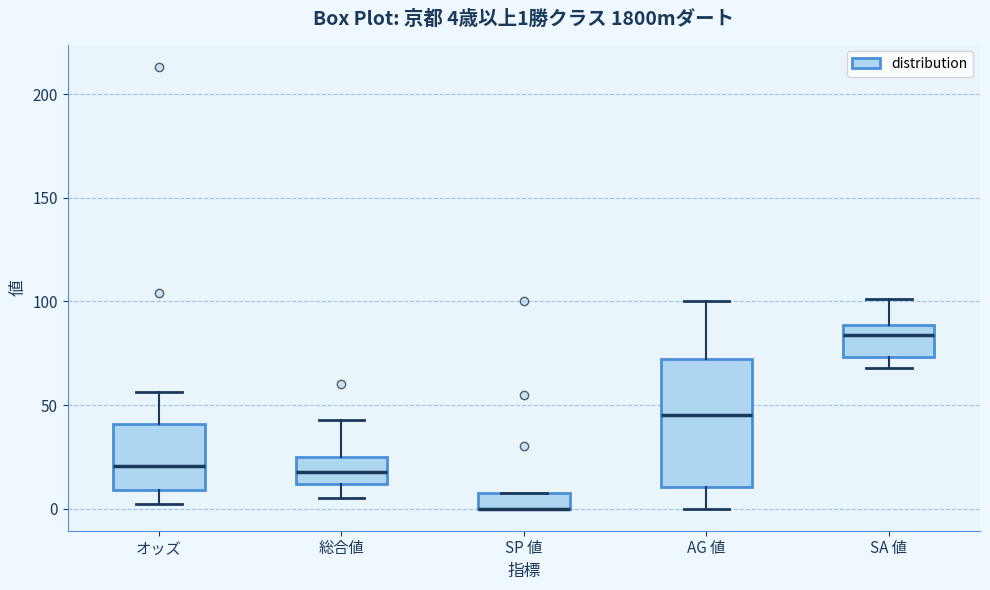

Comparing the boxes themselves (not the whiskers), which one is the tallest?

AG 値